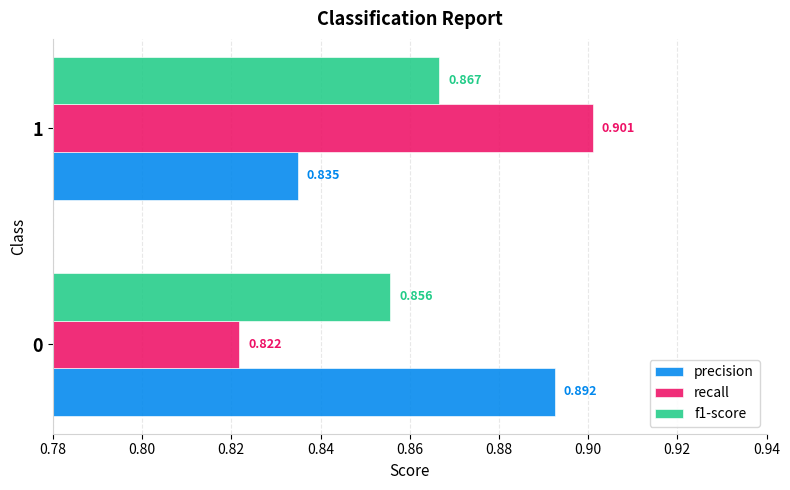

At which label is f1-score closest to 0?

0